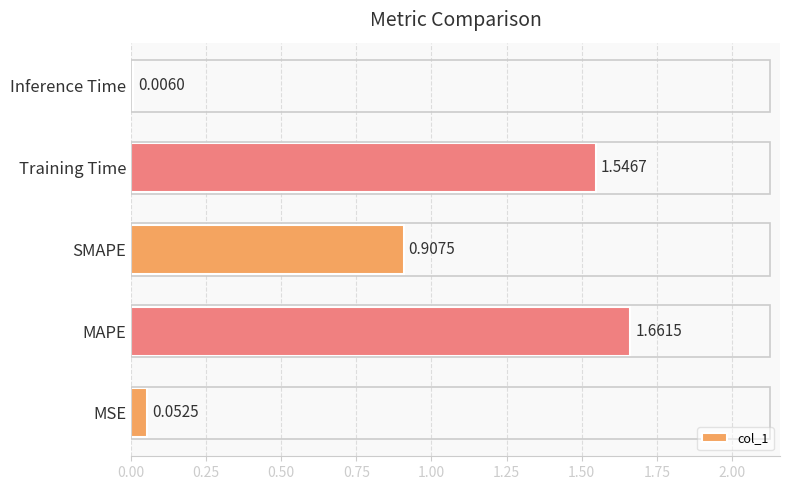

How many series are shown in this chart?

1